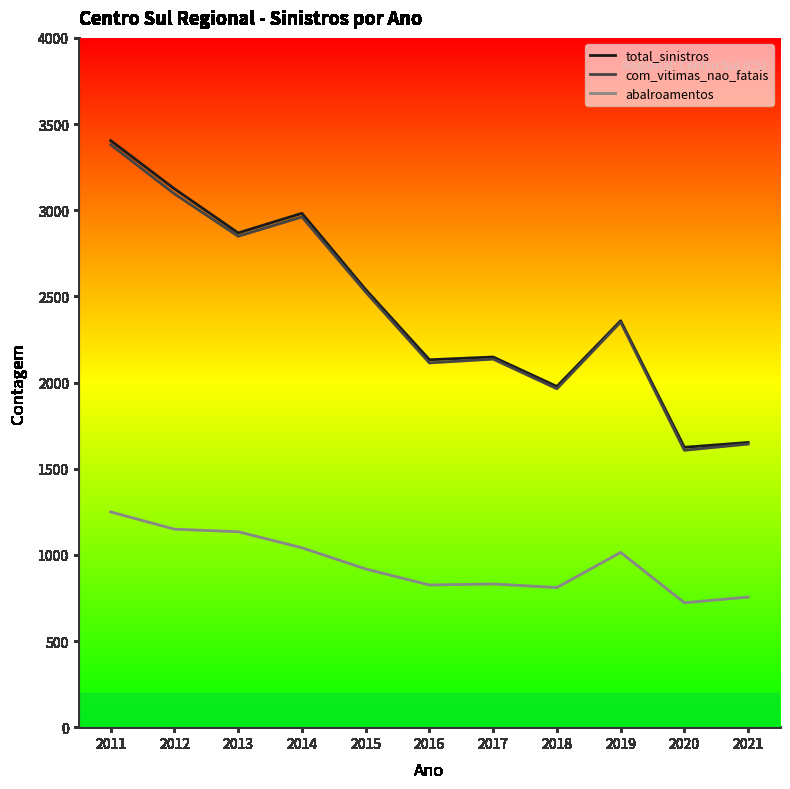

What is the sum of all total_sinistros values?

26808